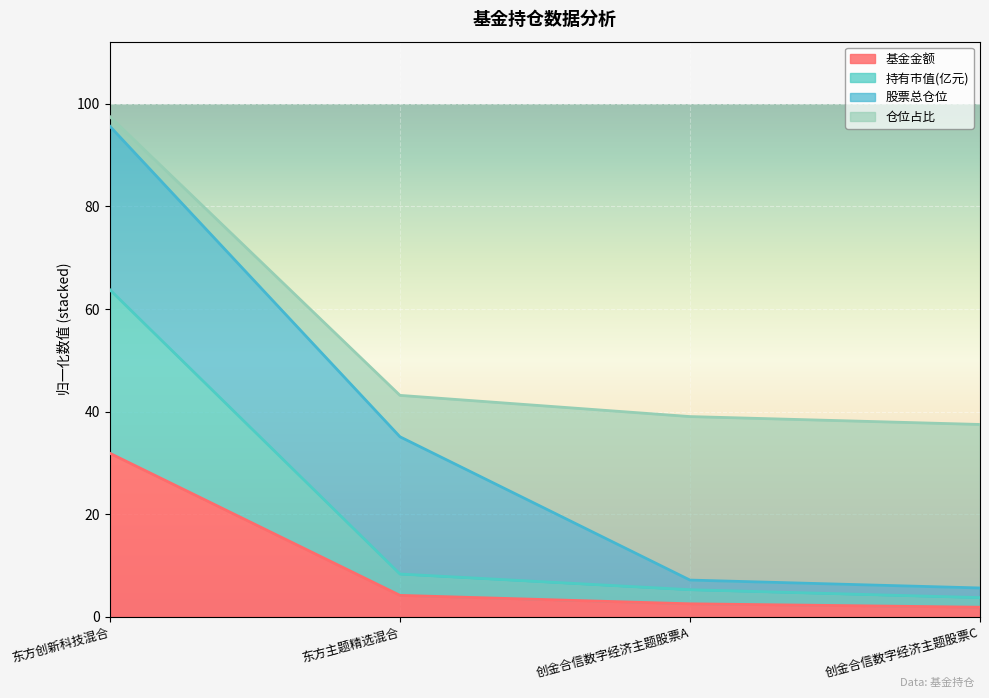

What is the difference between the 基金金额 values at 创金合信数字经济主题股票C and 创金合信数字经济主题股票A?

0.7